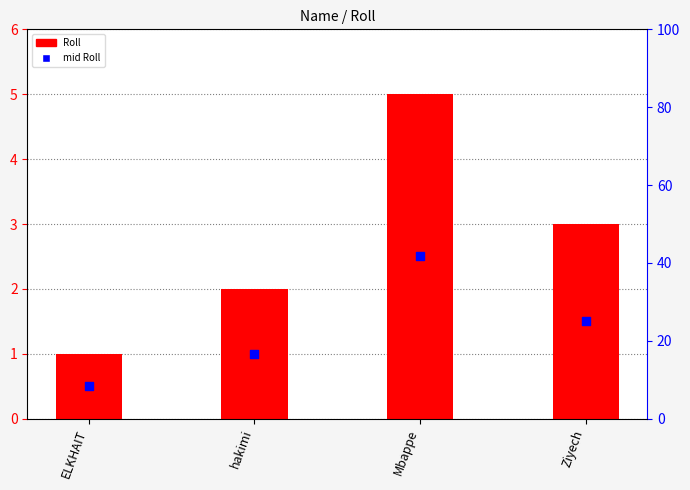

At which category is the sum across all series the highest?

Mbappe